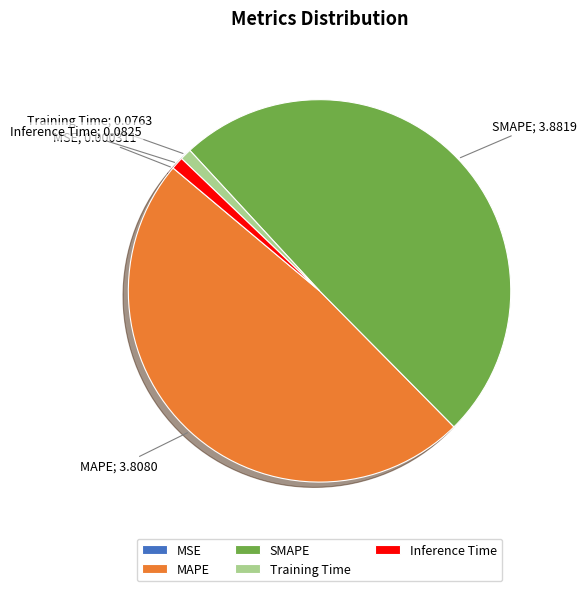

Between Training Time and SMAPE, which is larger?

SMAPE